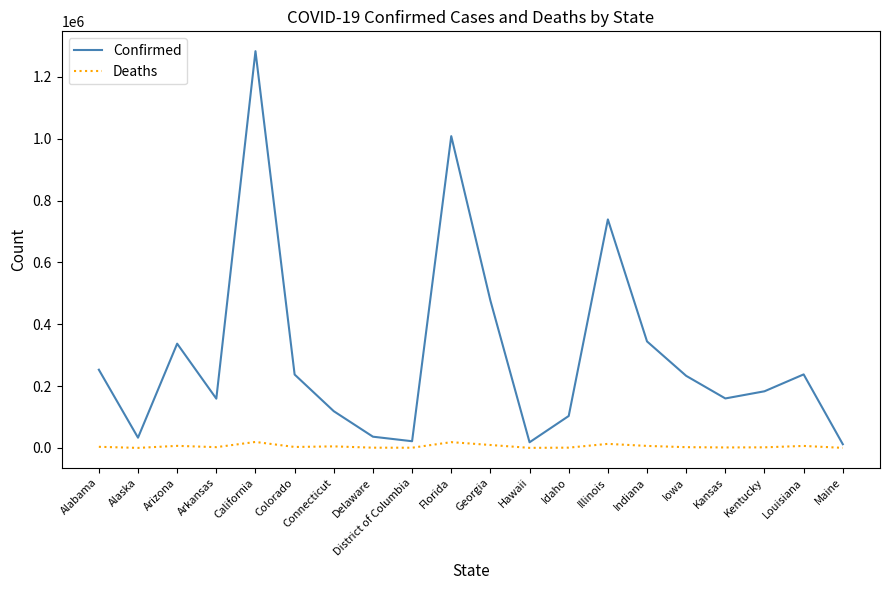

Which category has the highest value in the Confirmed series?

California